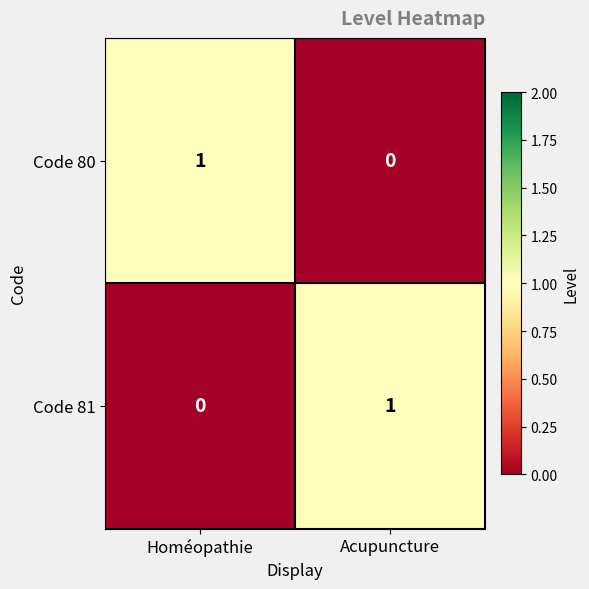

The Code 80 series shows 2 at Homéopathie. True or false?

False